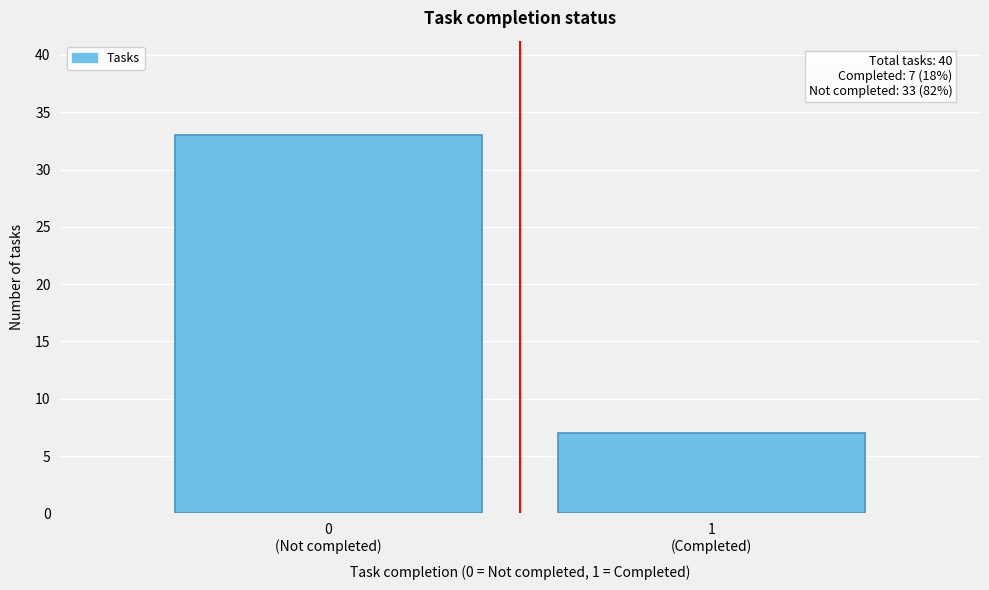

Reading left to right, extract all data points from this chart.

33	7